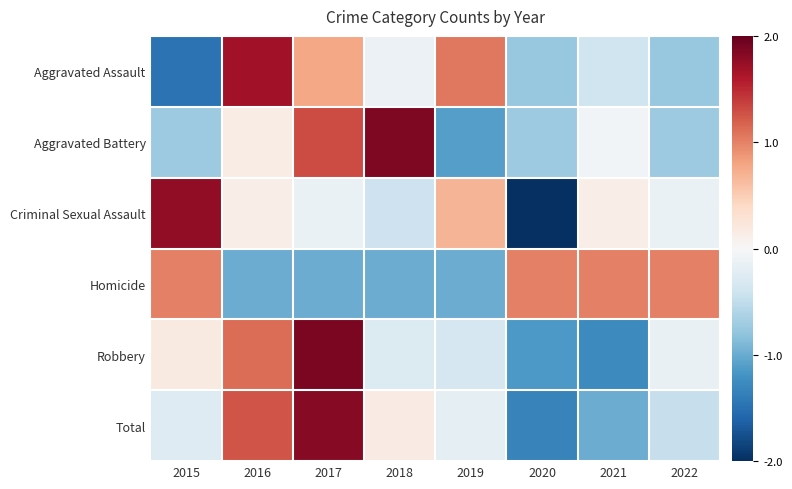

What is the maximum value shown in the chart?

1.9